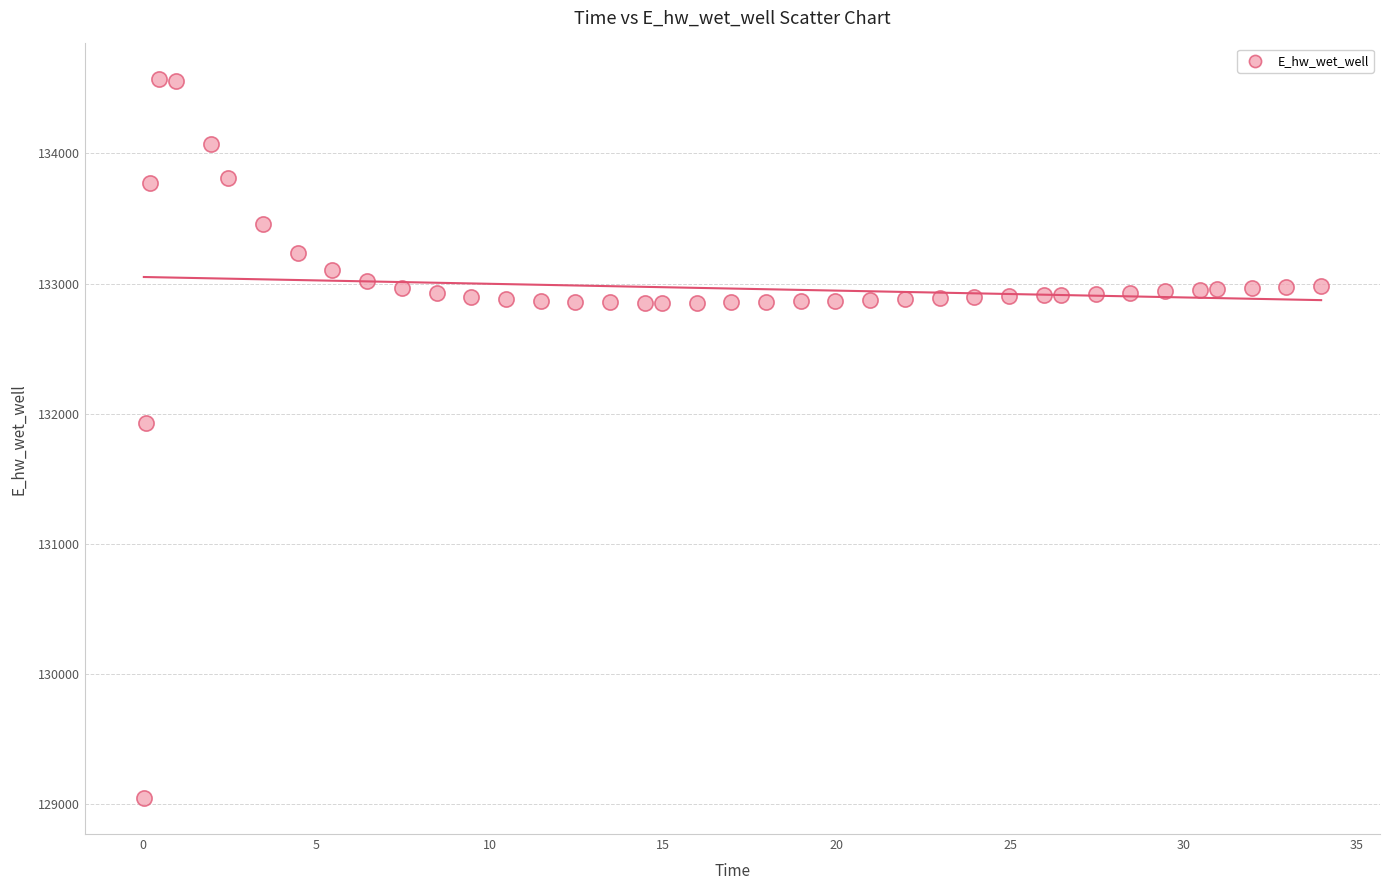

What is the range of Y values (max minus min)?

5519.9